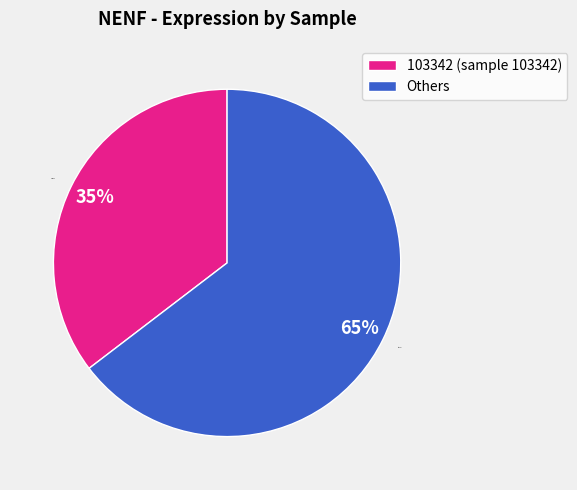

Between Others and 103342, which is larger?

Others